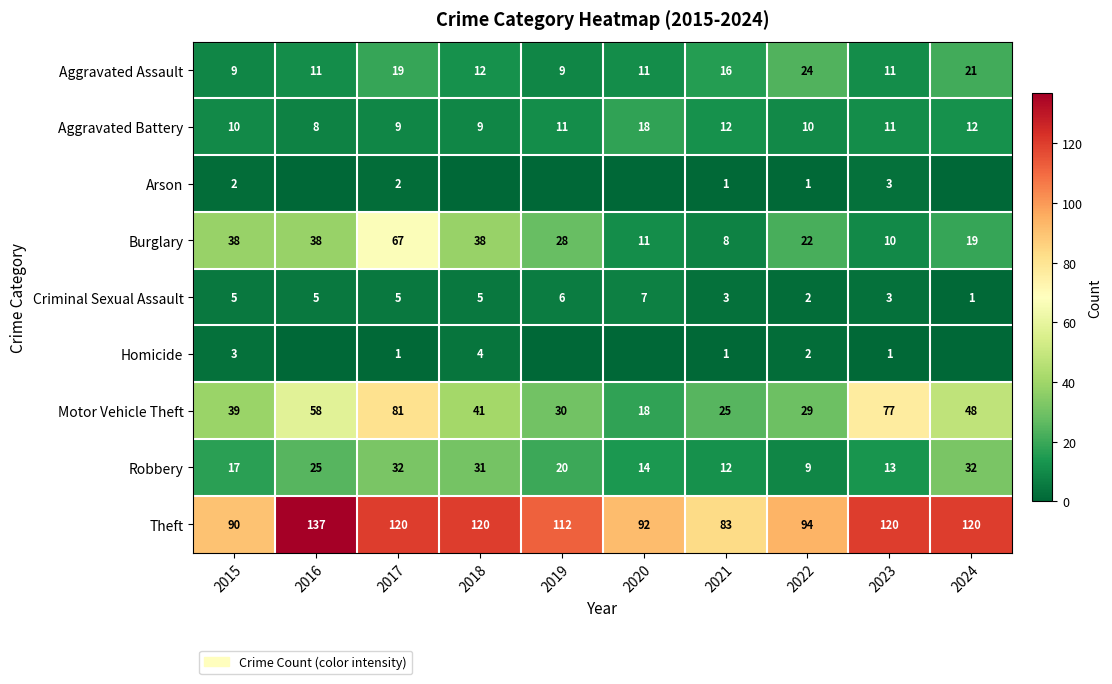

Is the value of Aggravated Battery at 2020 greater than the value of Aggravated Assault at 2015?

Yes